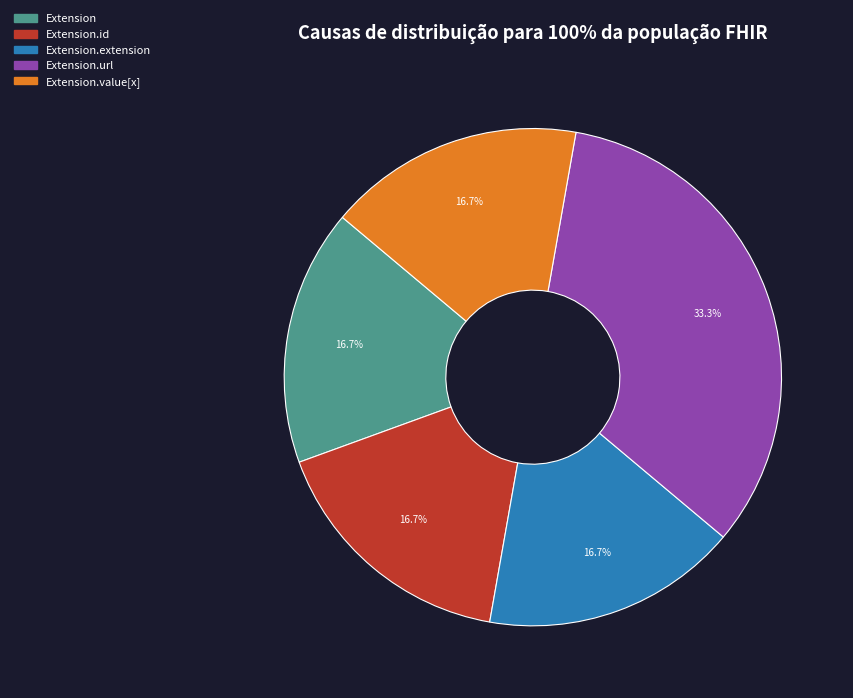

To the nearest percent, what percentage of the pie is Extension.url?

33%